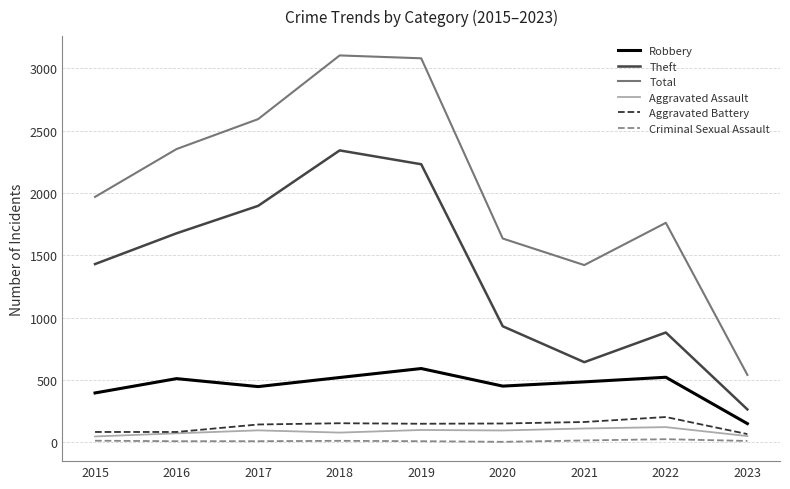

True or false: Theft and Aggravated Battery intersect in this chart.

False